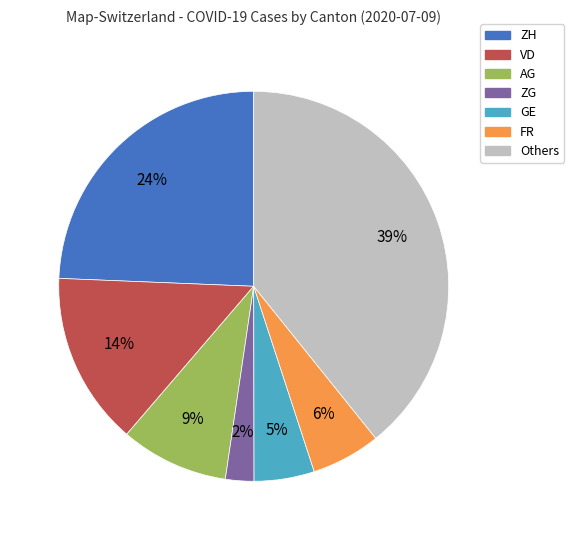

Count the number of slices in the pie.

7